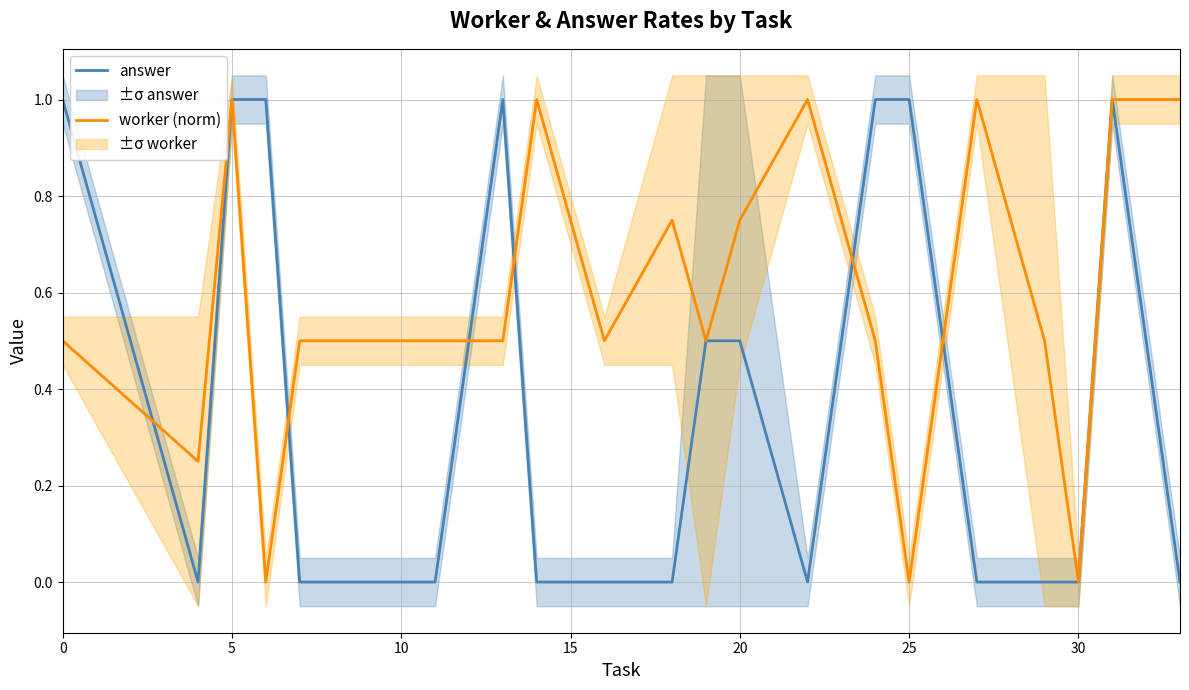

The answer series shows 1.3 at 0. True or false?

False